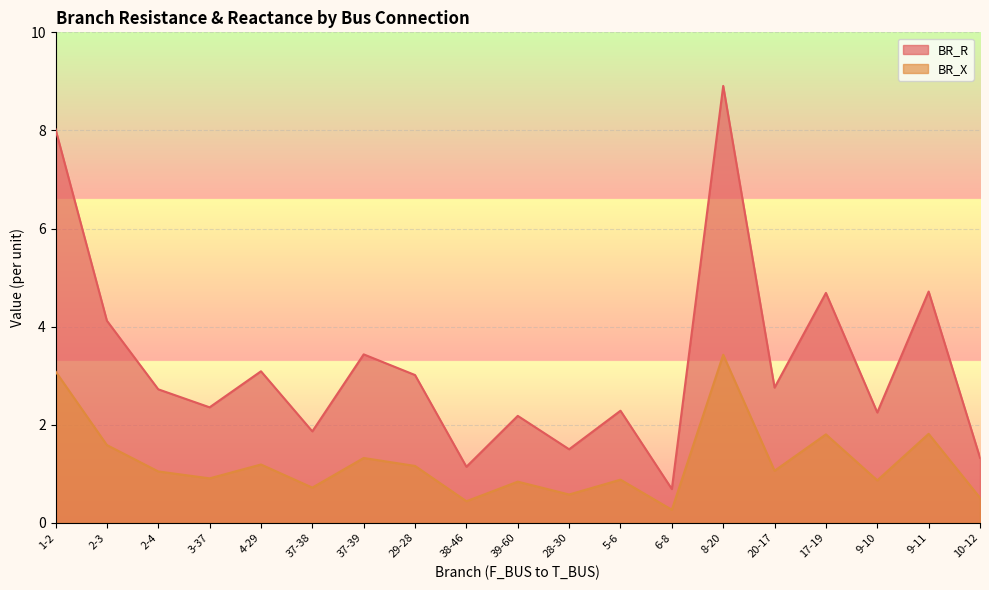

List the labels in order of BR_X value, largest first.

8-20, 1-2, 9-11, 17-19, 2-3, 37-39, 4-29, 29-28, 20-17, 2-4, 3-37, 5-6, 9-10, 39-60, 37-38, 28-30, 10-12, 38-46, 6-8